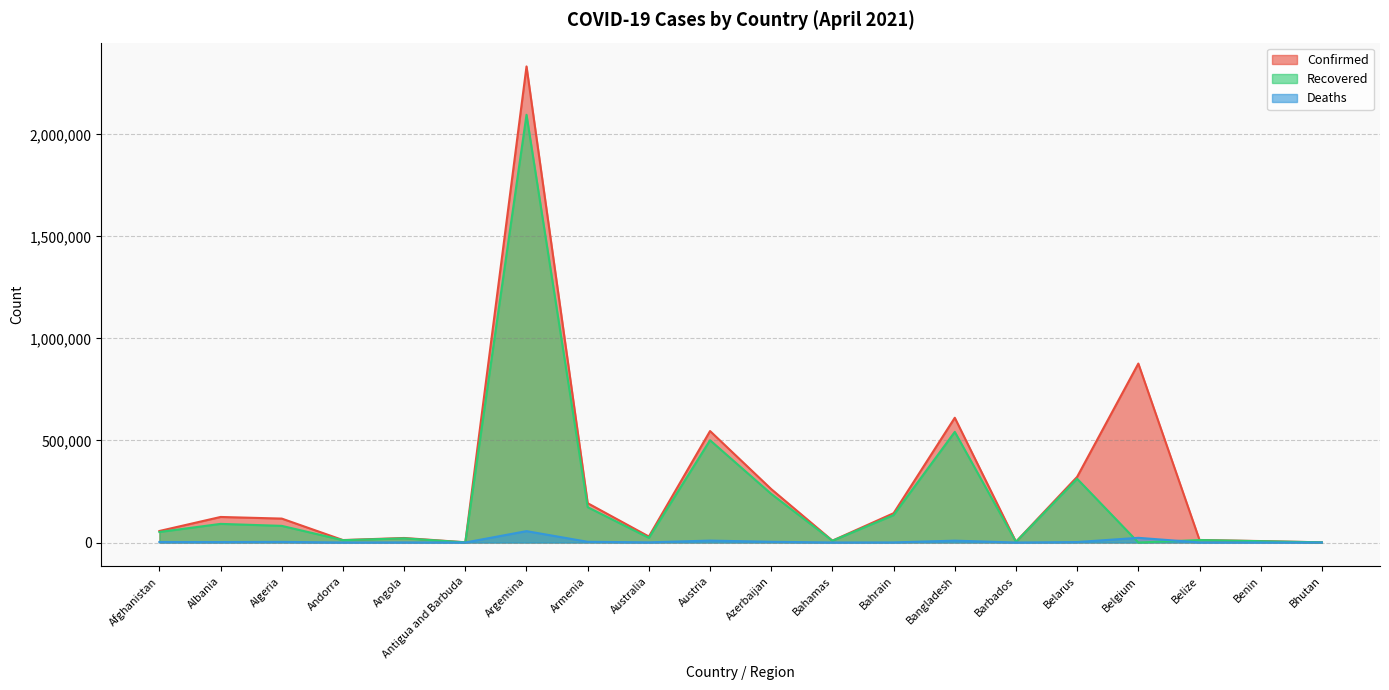

Reading right to left, list all the values displayed in this chart.

Confirmed: Bhutan=873	Benin=7100	Belize=12415	Belgium=876842	Belarus=321807	Barbados=3642	Bangladesh=611295	Bahrain=143574	Bahamas=9119	Azerbaijan=261713	Austria=546229	Australia=29304	Armenia=192639	Argentina=2332765	Antigua and Barbuda=1136	Angola=22182	Andorra=12010	Algeria=117192	Albania=125157	Afghanistan=56454
Recovered: Bhutan=869	Benin=6452	Belize=12061	Belgium=0	Belarus=312320	Barbados=3457	Bangladesh=542099	Bahrain=134442	Bahamas=8597	Azerbaijan=238125	Austria=501116	Australia=23012	Armenia=173064	Argentina=2095853	Antigua and Barbuda=820	Angola=20446	Andorra=11315	Algeria=81538	Albania=91271	Afghanistan=51550
Deaths: Bhutan=1	Benin=90	Belize=317	Belgium=22966	Belarus=2247	Barbados=42	Bangladesh=9046	Bahrain=517	Bahamas=188	Azerbaijan=3567	Austria=9339	Australia=909	Armenia=3515	Argentina=55736	Antigua and Barbuda=28	Angola=536	Andorra=115	Algeria=3093	Albania=2235	Afghanistan=2484